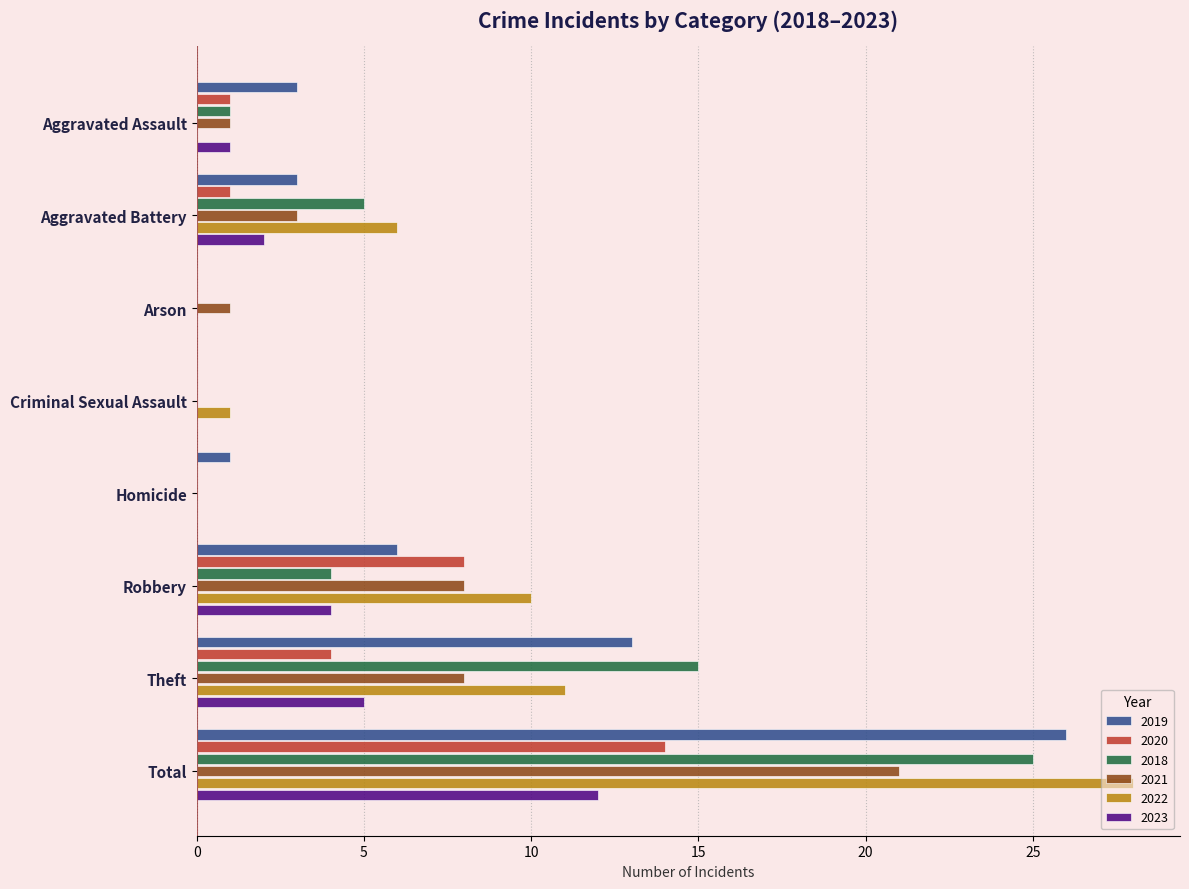

At which label is 2020 closest to 7?

Robbery